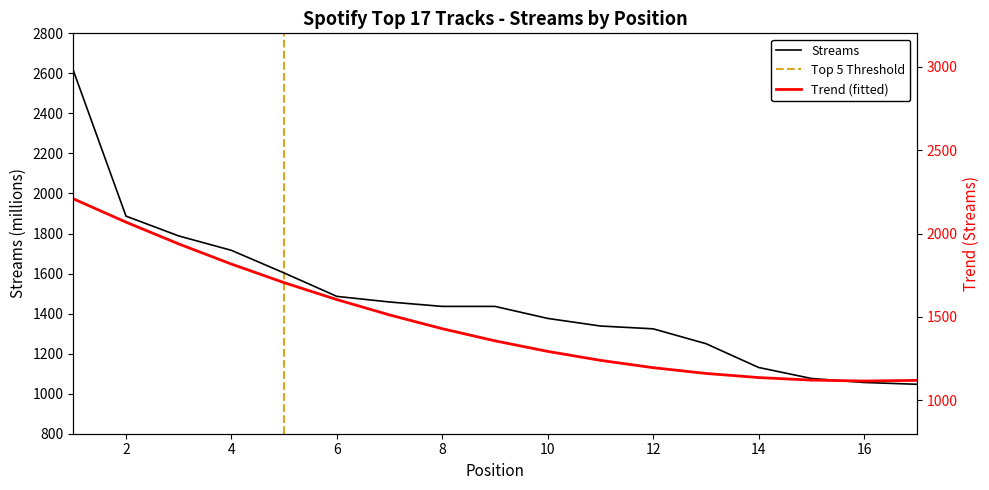

What is the sum of the values at 11 and 4?

3054